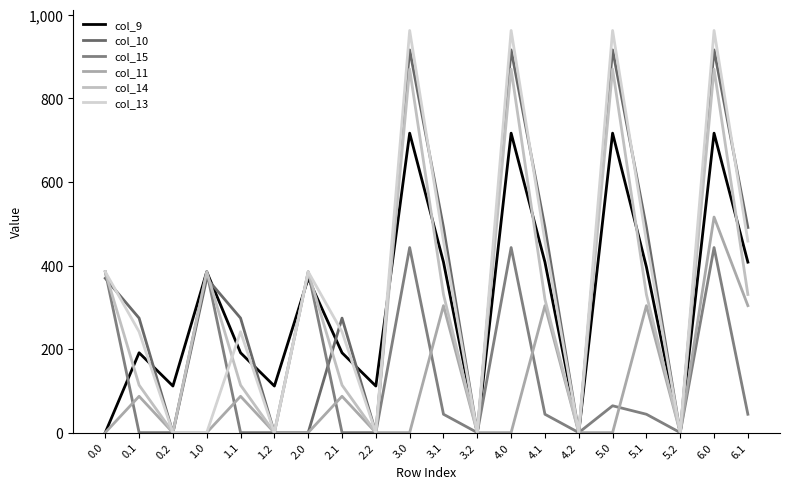

What is the sum of the col_14 values at 2.0 and 5.1?

715.7